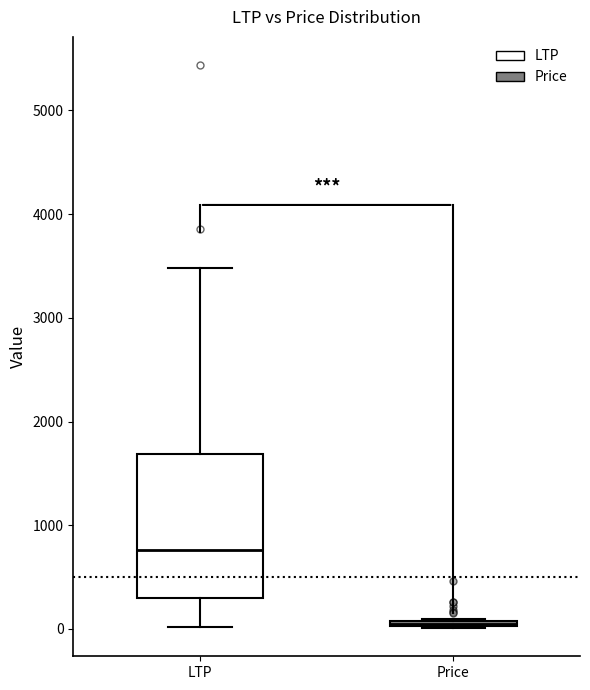

Which box is the tallest, from its lower edge to its upper edge?

LTP